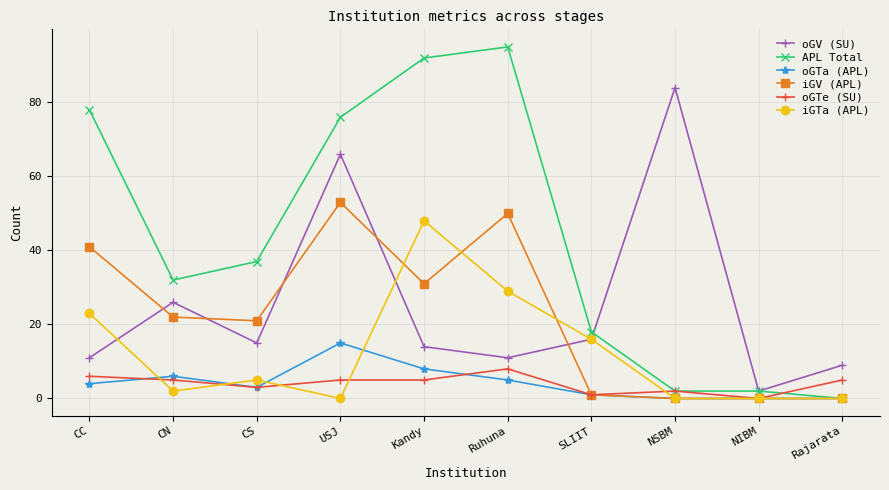

Which series has the largest range (max minus min)?

APL Total